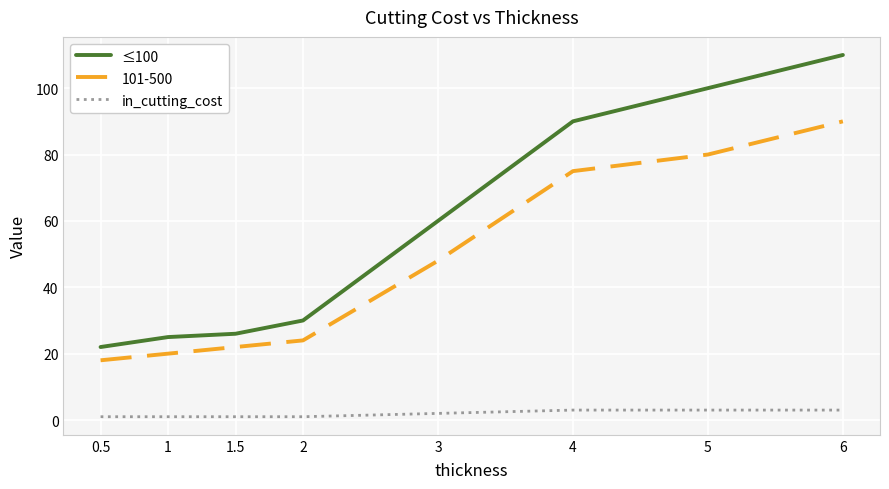

Which category has the highest value in the ≤100 series?

6